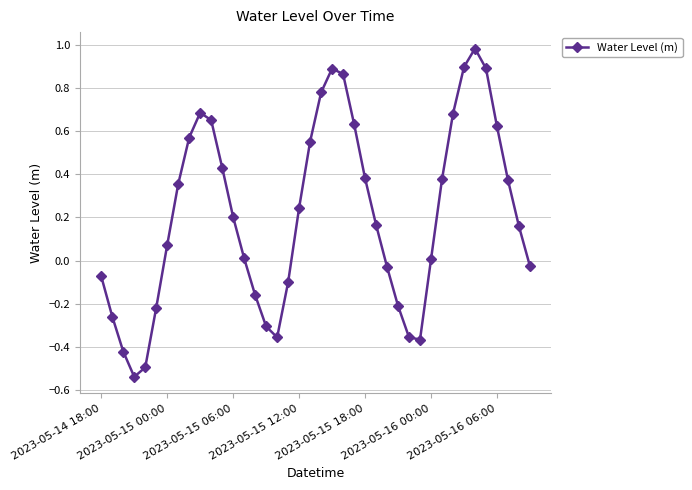

How many series are shown in this chart?

1